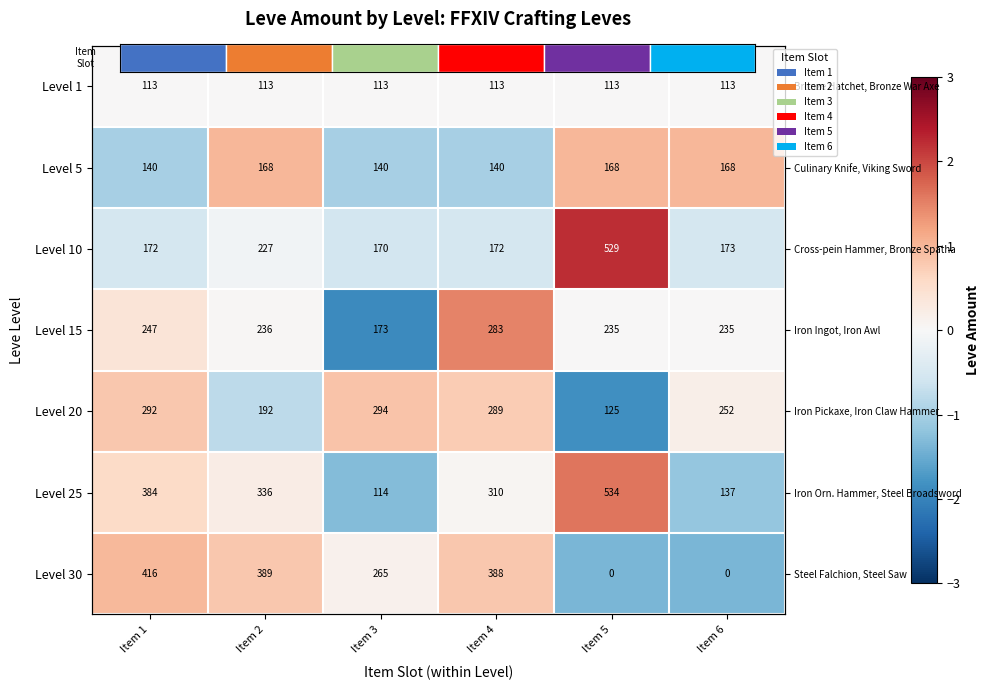

Where is Level 10 nearest to the value 0?

Item 2